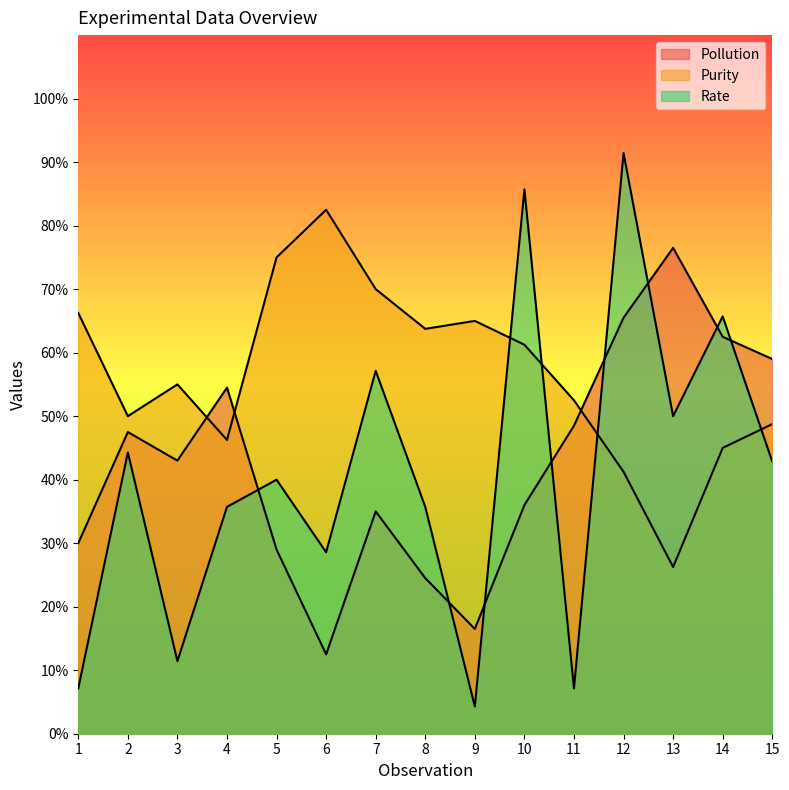

At how many categories does at least one series exceed 83?

2